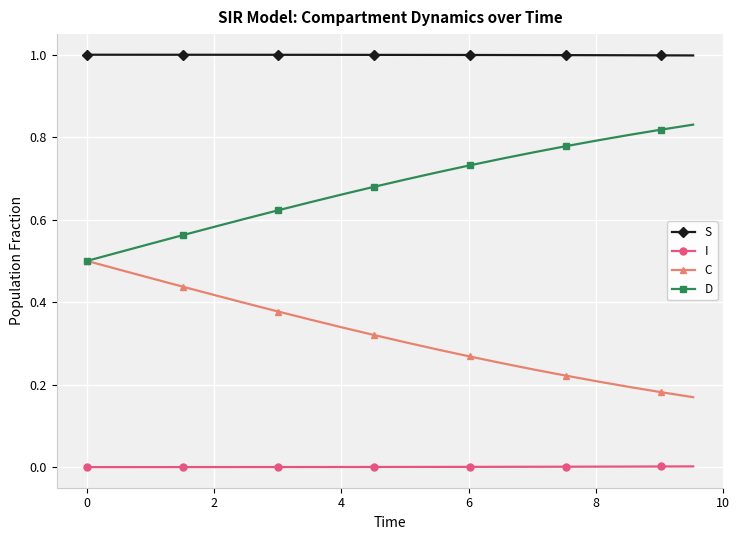

What is the value of the S point at the 18th from the left?

1.0